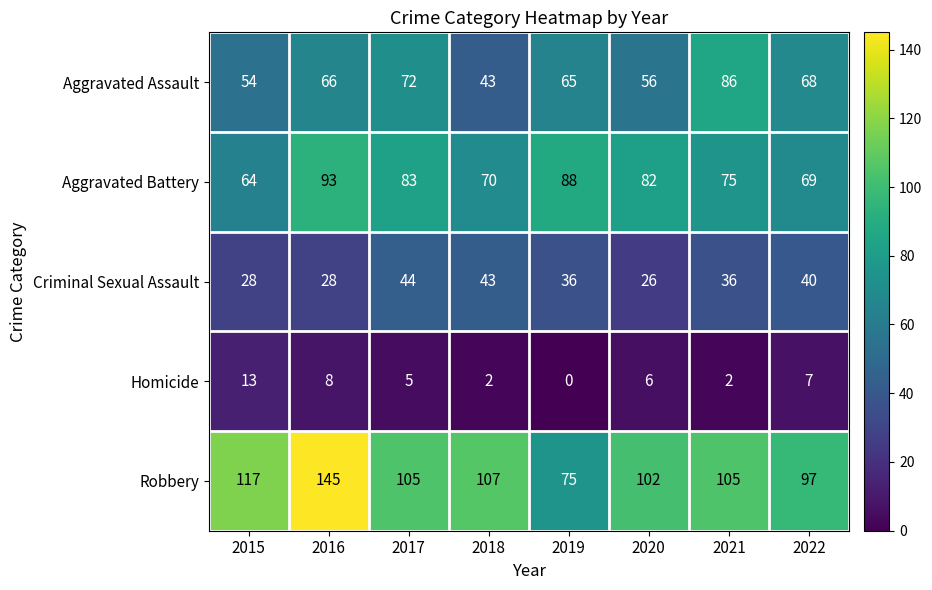

What is the difference between the maximum and second lowest values in the Homicide series?

11